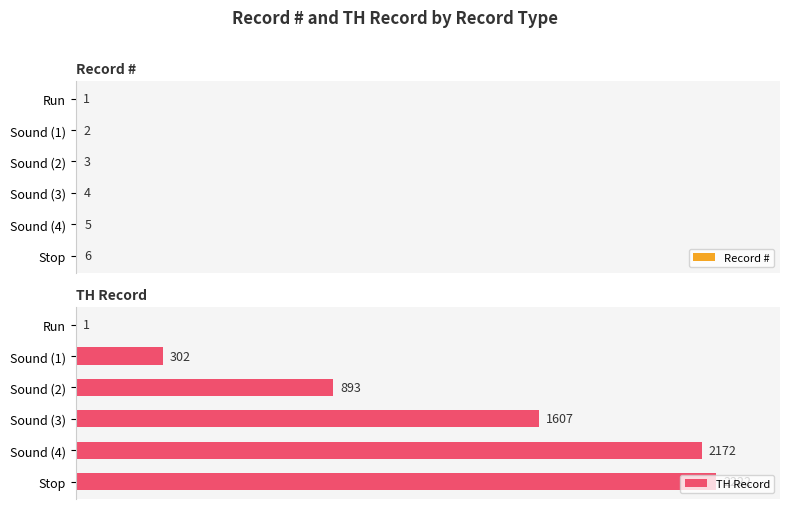

What is the maximum value for TH Record?

2222